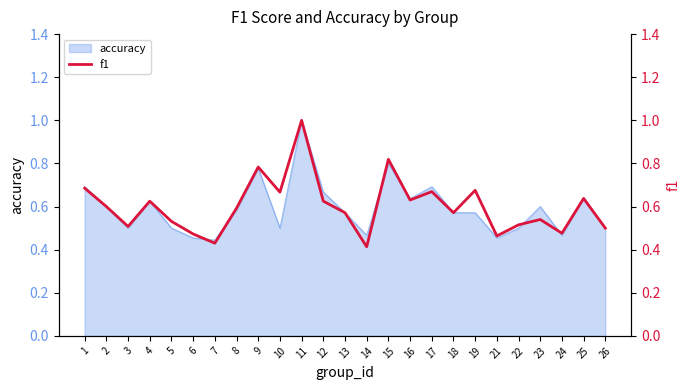

The value at 21 is 0.7. True or false?

False